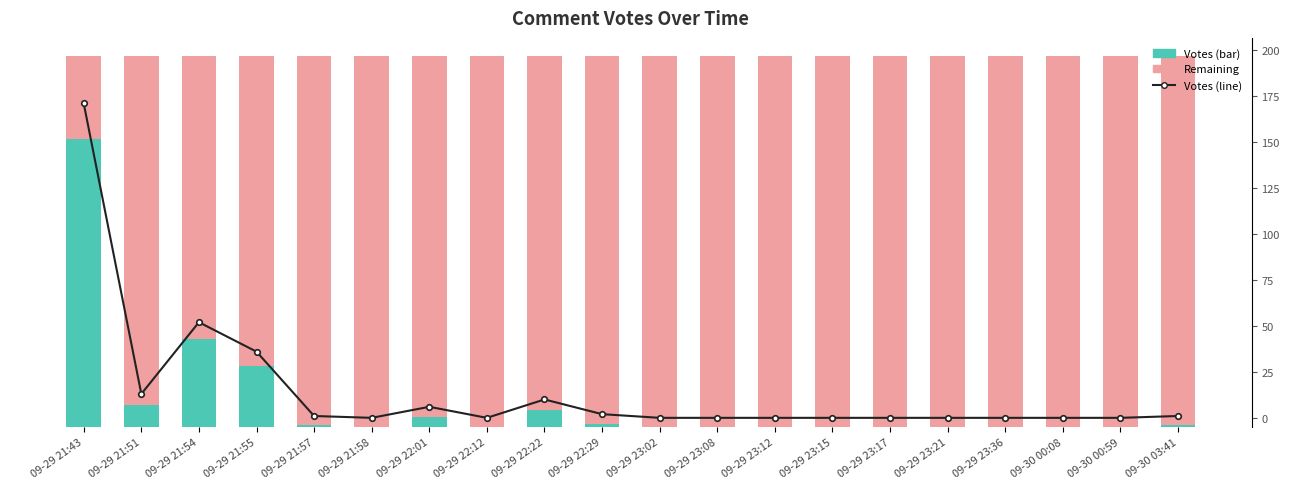

Is it true that Other equals 91 at 09-29 21:58?

False